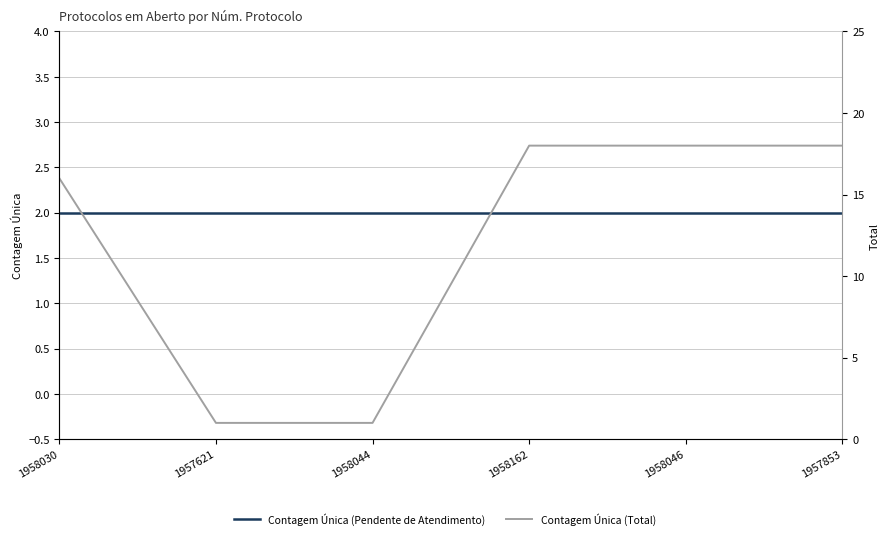

Reading left to right, extract all data points from this chart.

Contagem Única (Pendente de Atendimento): 2	2	2	2	2	2
Contagem Única (Total): 16	1	1	18	18	18